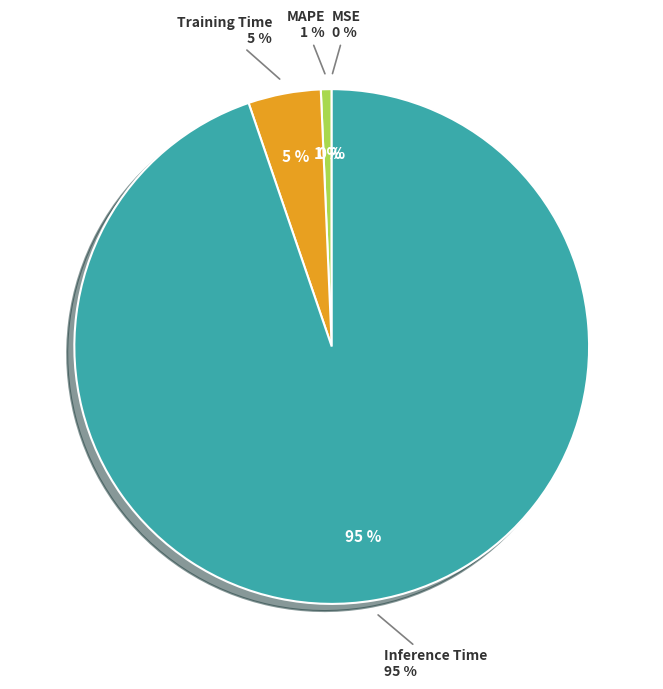

To the nearest percent, what is the difference between the largest and smallest slice percentages?

95%